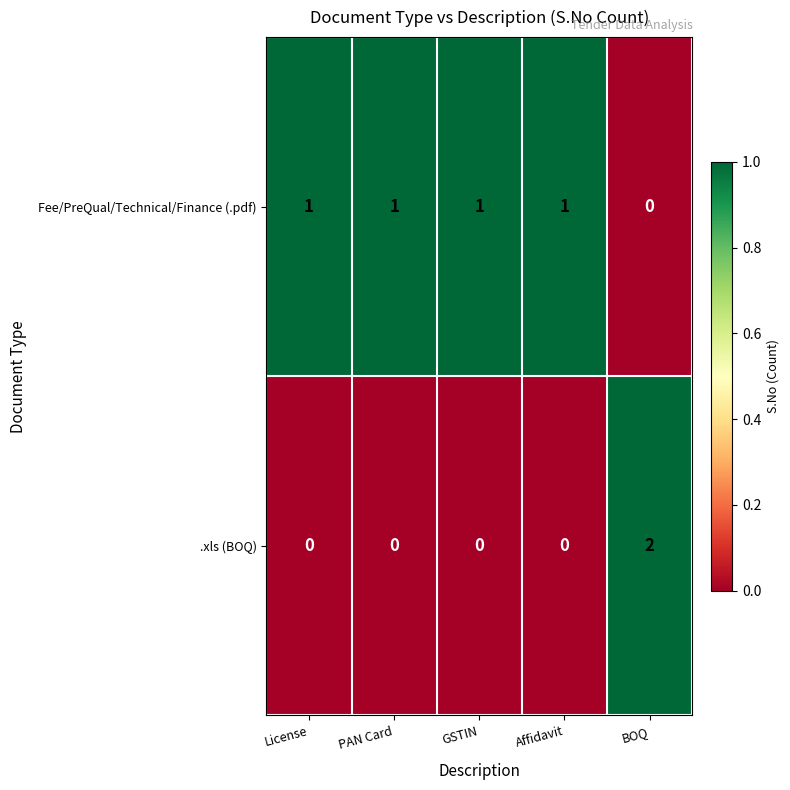

At which category is the sum across all series the highest?

BOQ